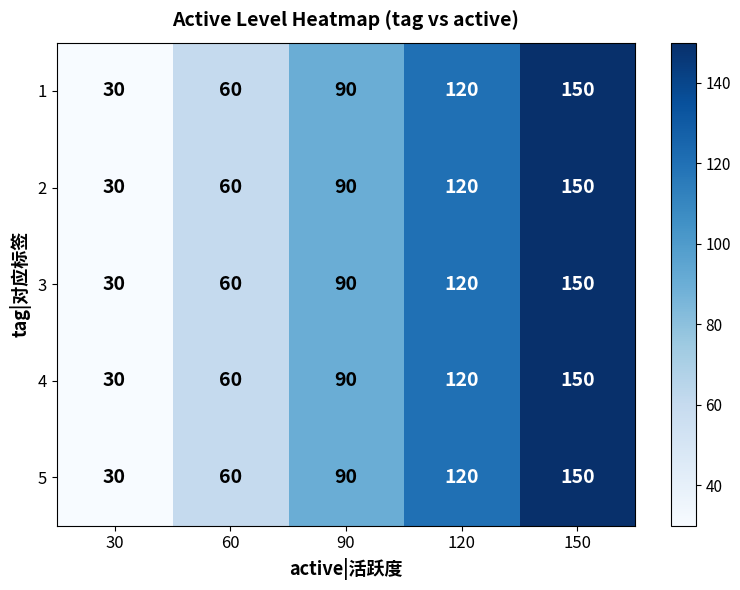

Reading left to right, transcribe all the data shown in this chart.

1: 30	60	90	120	150
2: 30	60	90	120	150
3: 30	60	90	120	150
4: 30	60	90	120	150
5: 30	60	90	120	150